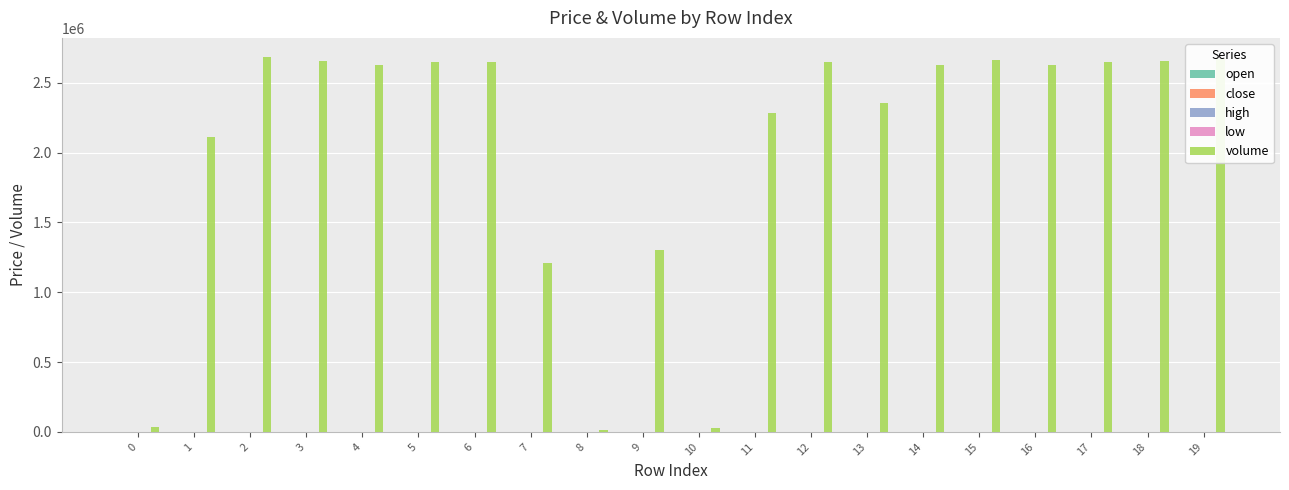

What is the maximum value shown in the chart?

2686296